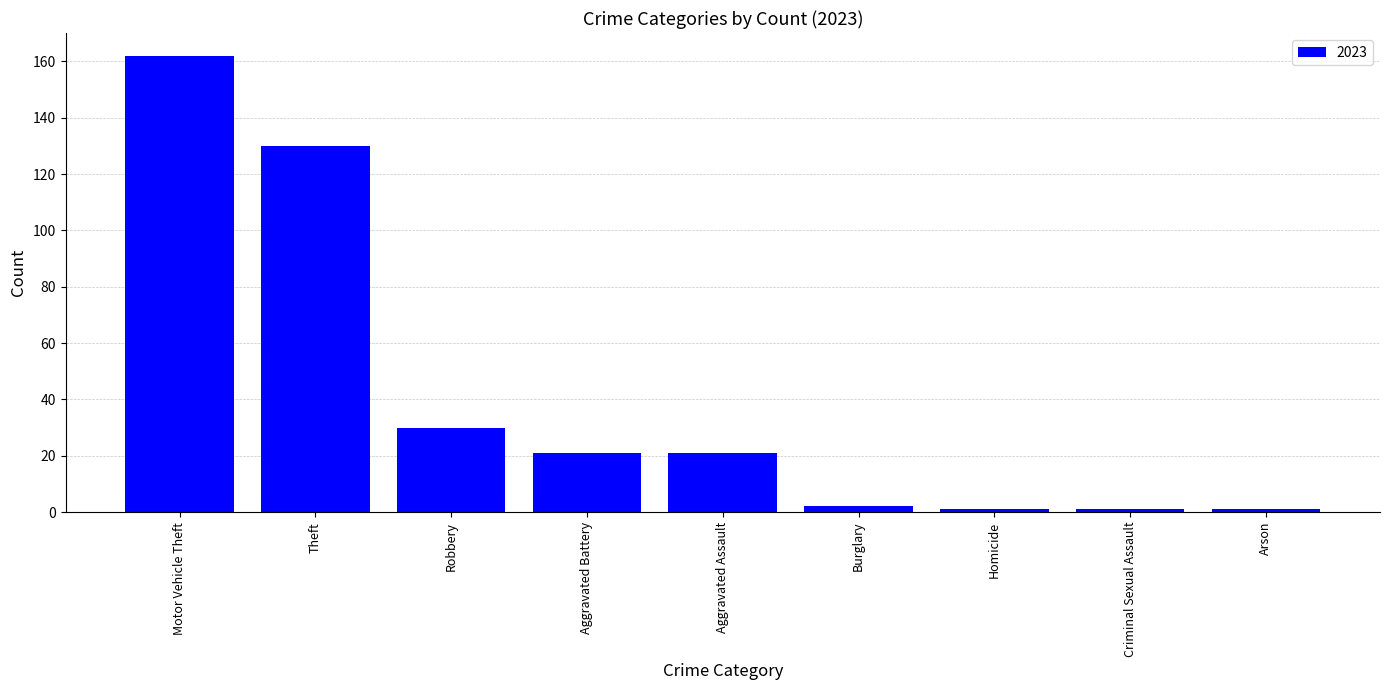

Which has a higher value, Criminal Sexual Assault or Robbery?

Robbery